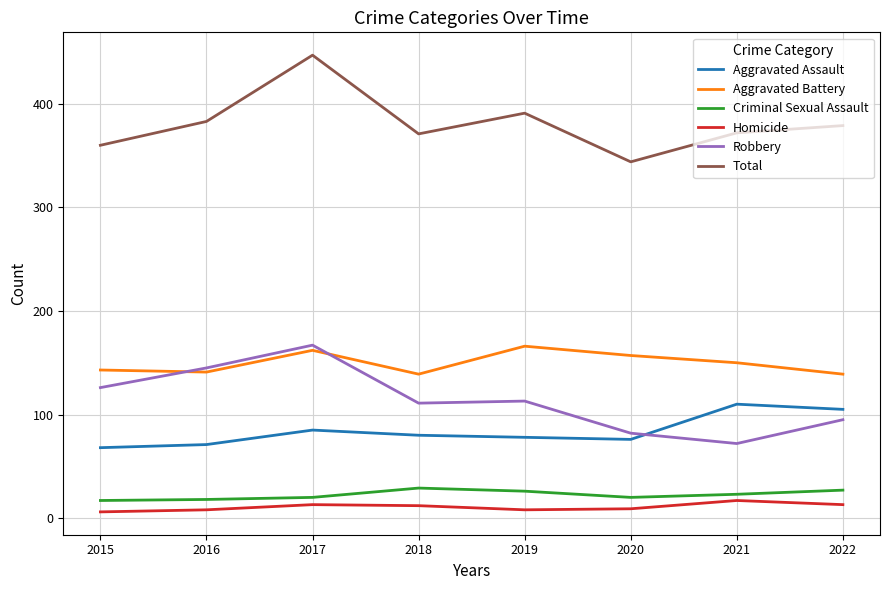

What is the highest value of the Criminal Sexual Assault series?

29